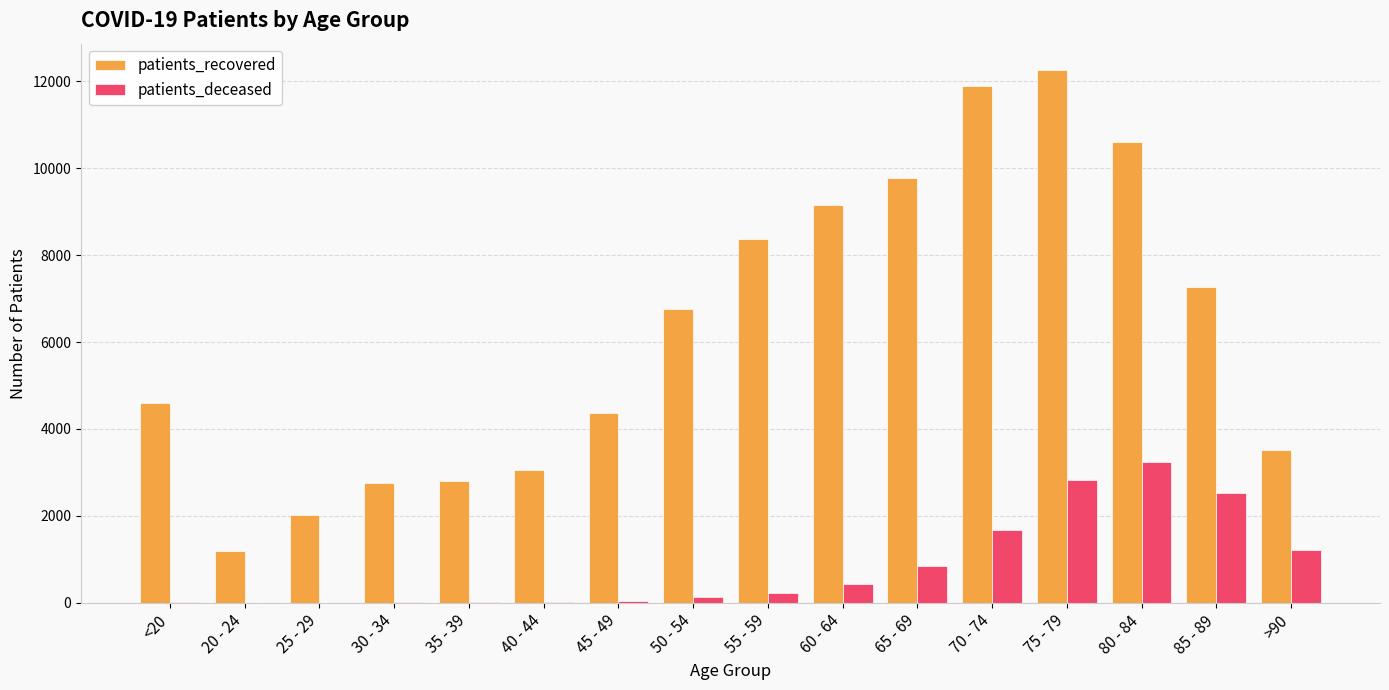

At which category does the chart reach its peak across all series?

75 - 79